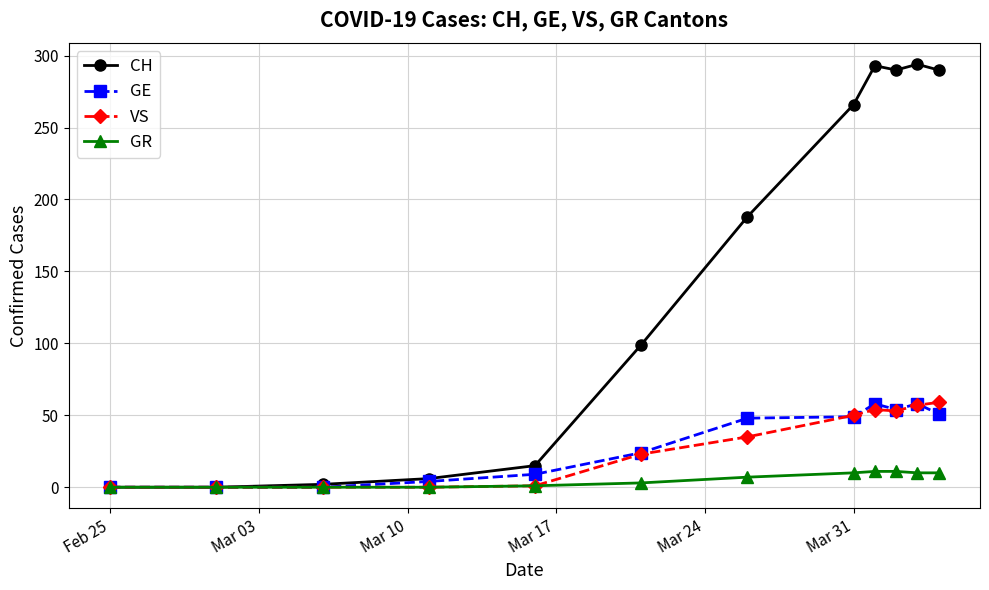

What is the maximum value shown in the chart?

294